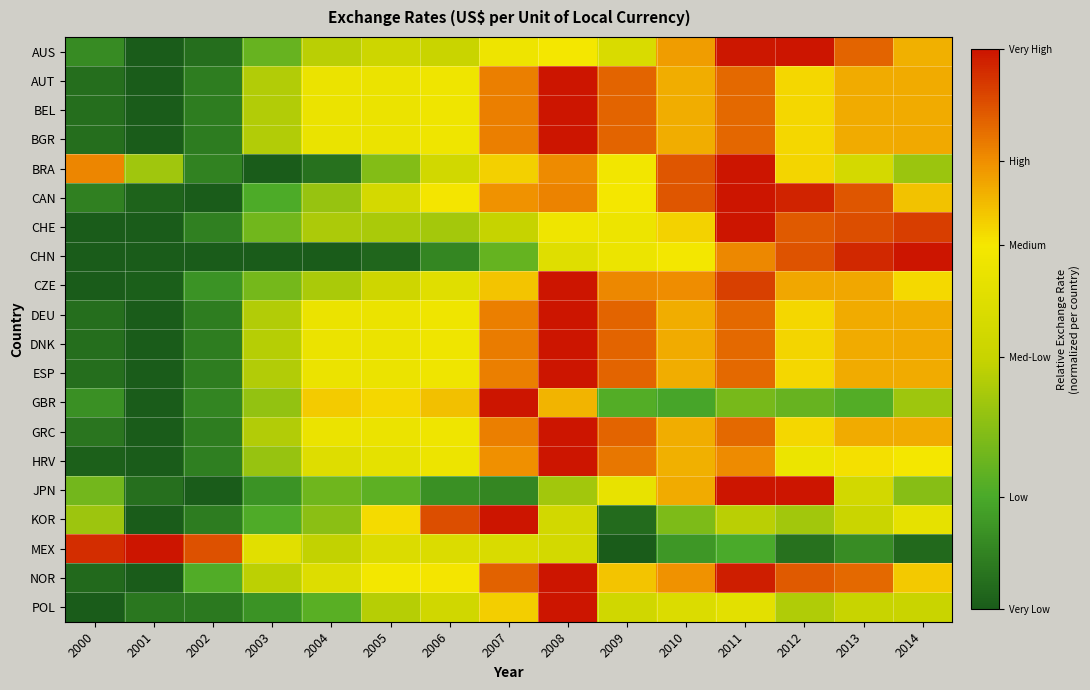

Count the number of data series in this chart.

20